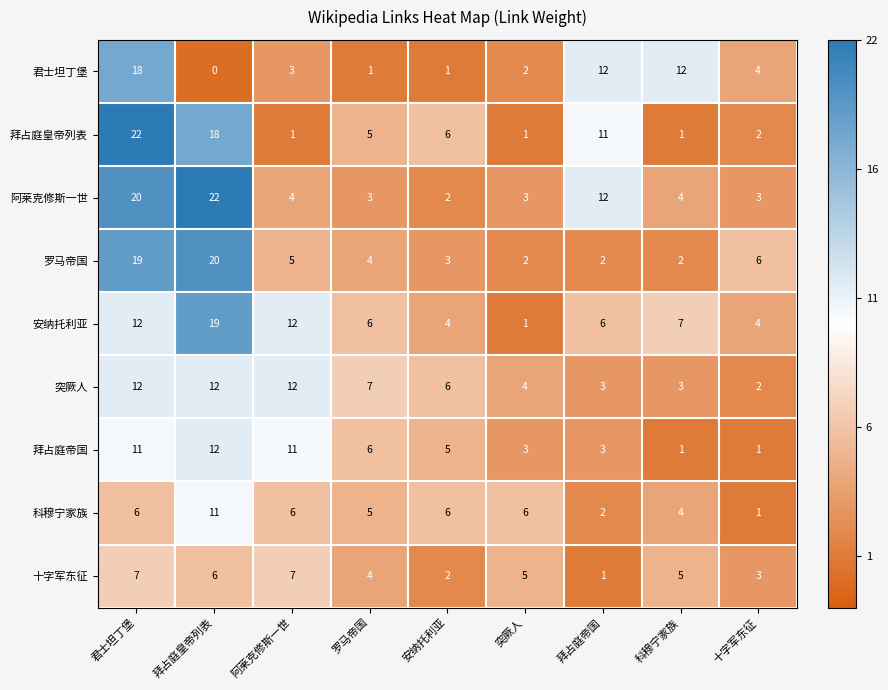

At which category is the sum across all series the highest?

君士坦丁堡